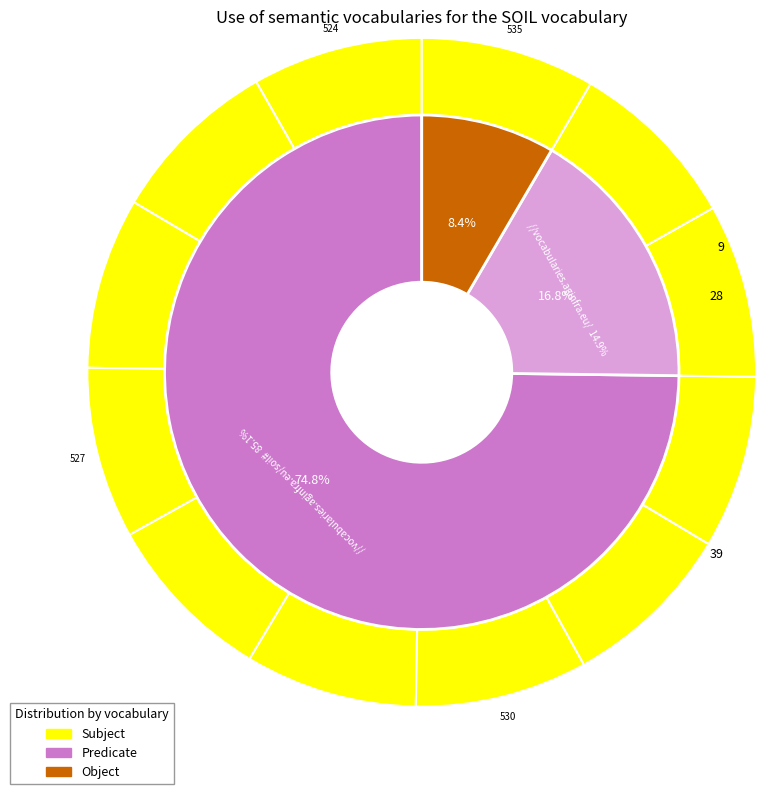

How many segments does this pie chart have?

12